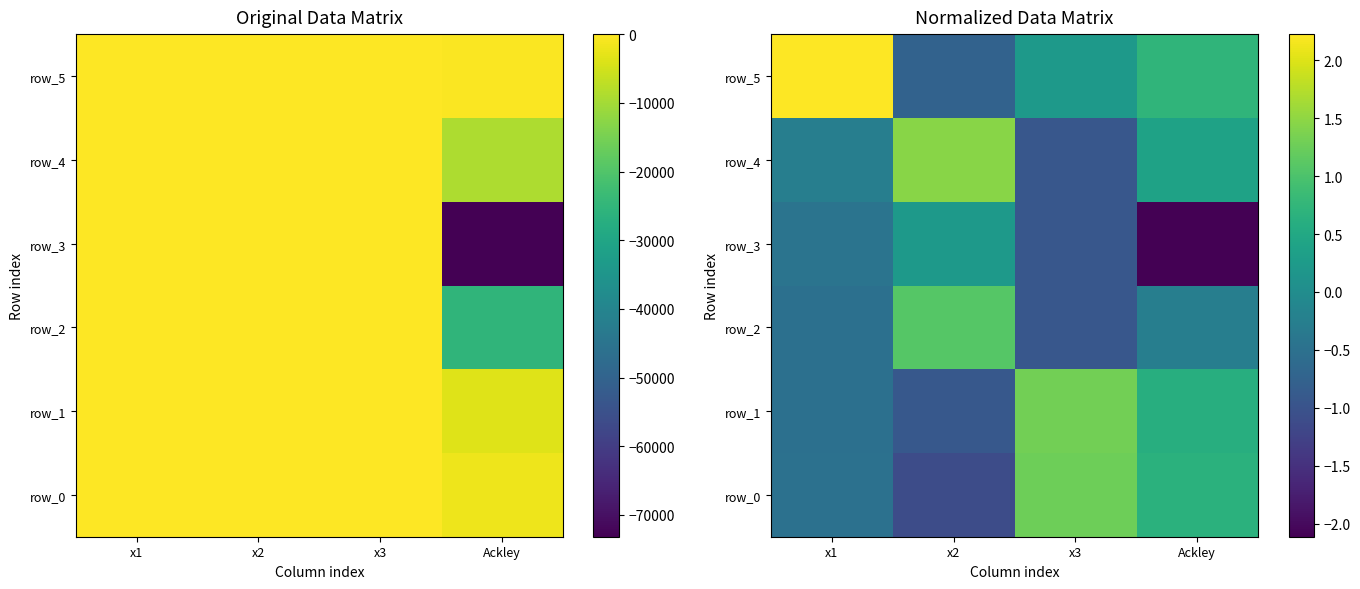

Read the row_0 value at x1.

-0.5